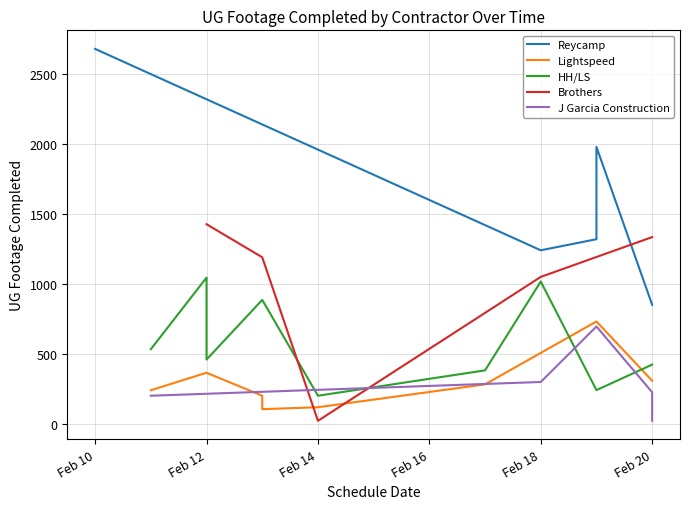

The value of Brothers at Feb 12 is 1426. True or false?

True